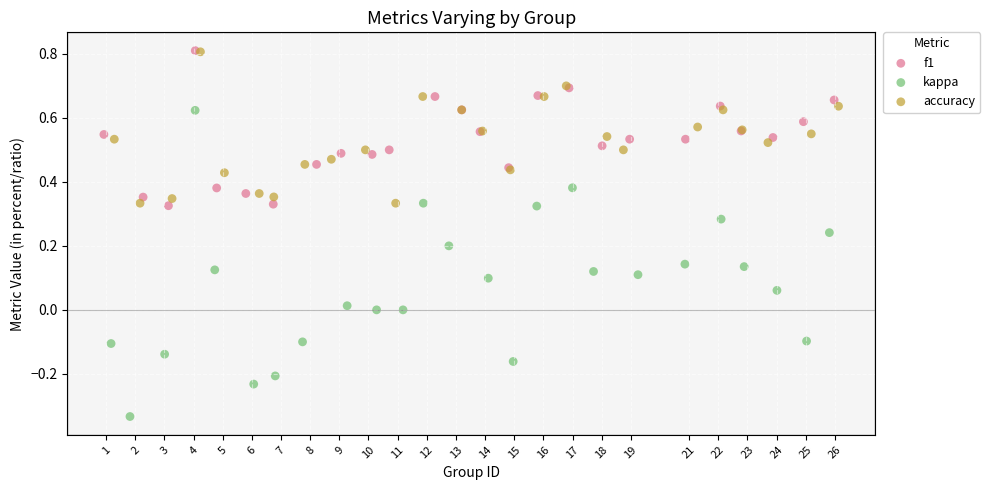

Which series reaches the minimum Y coordinate?

kappa